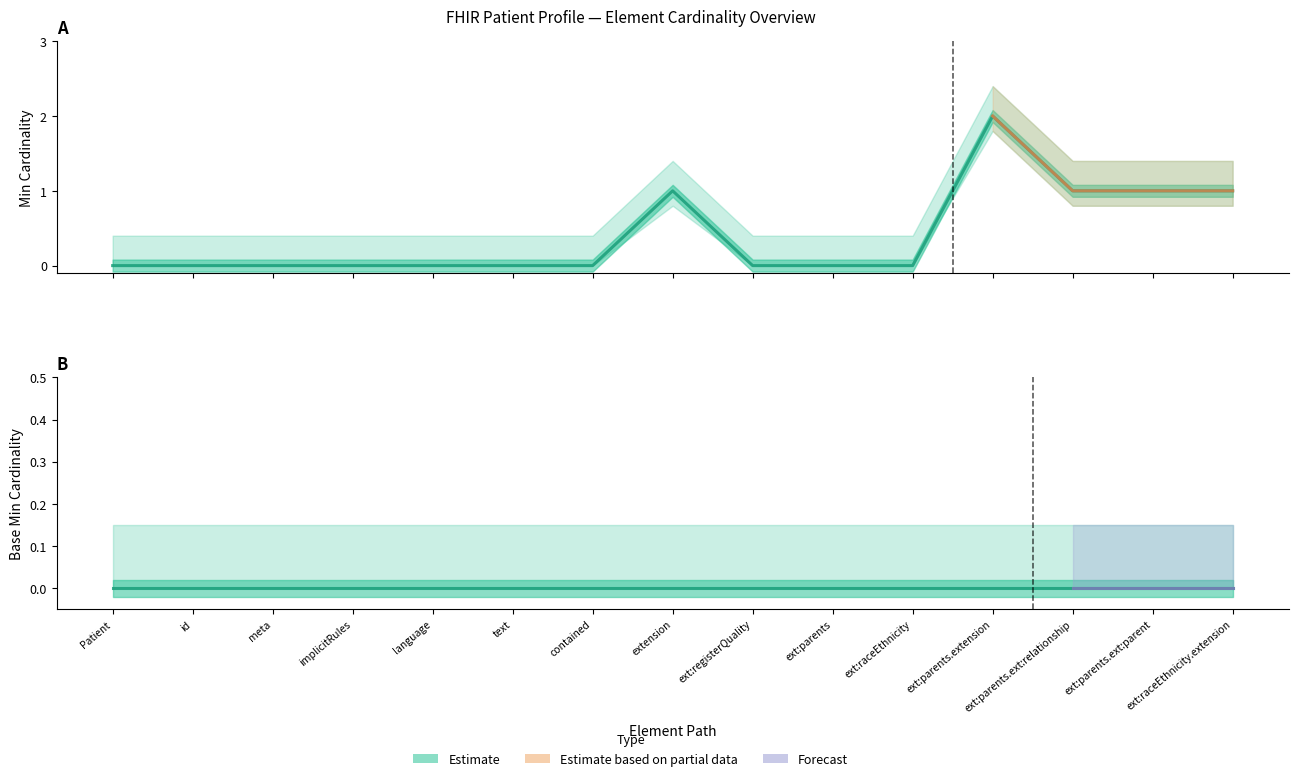

True or false: there are more than 2 points higher than both neighbors.

False